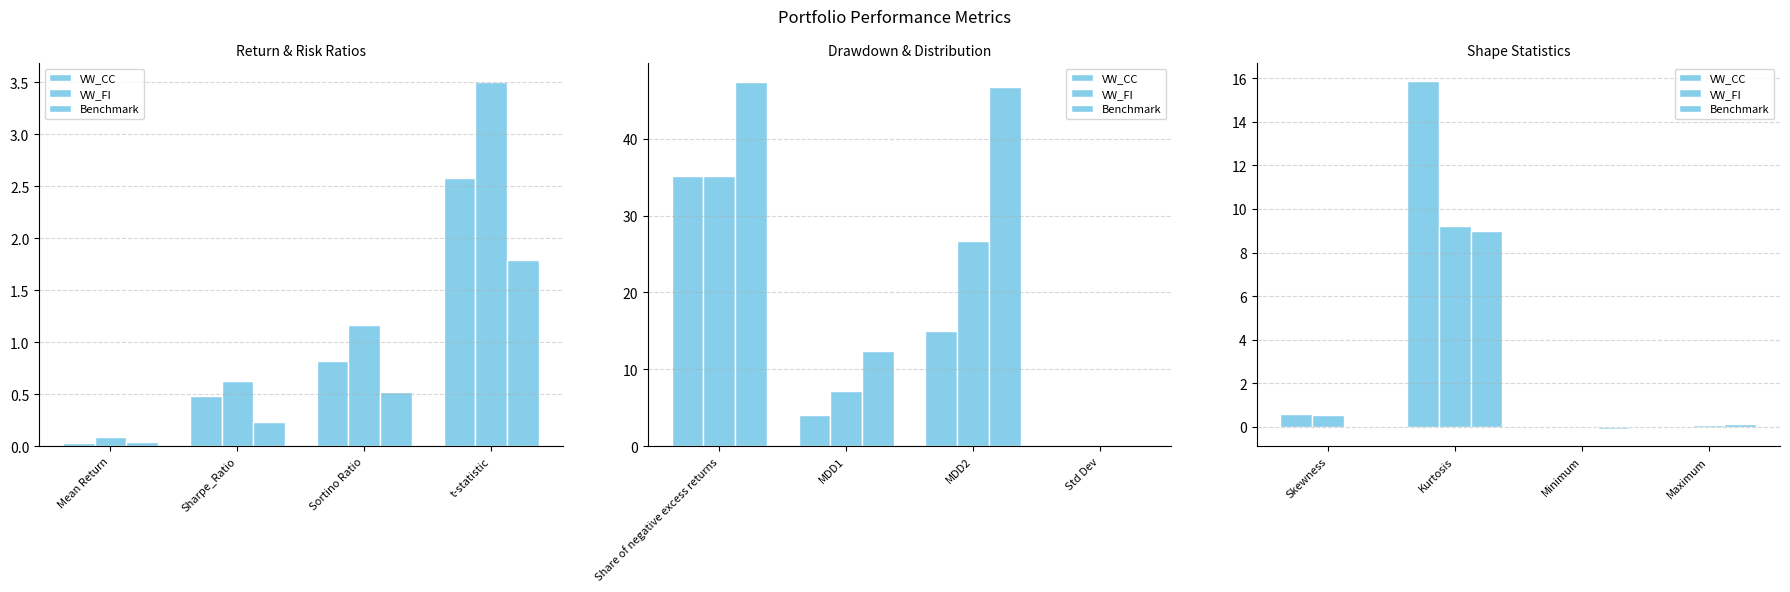

Are the bars horizontal?

No